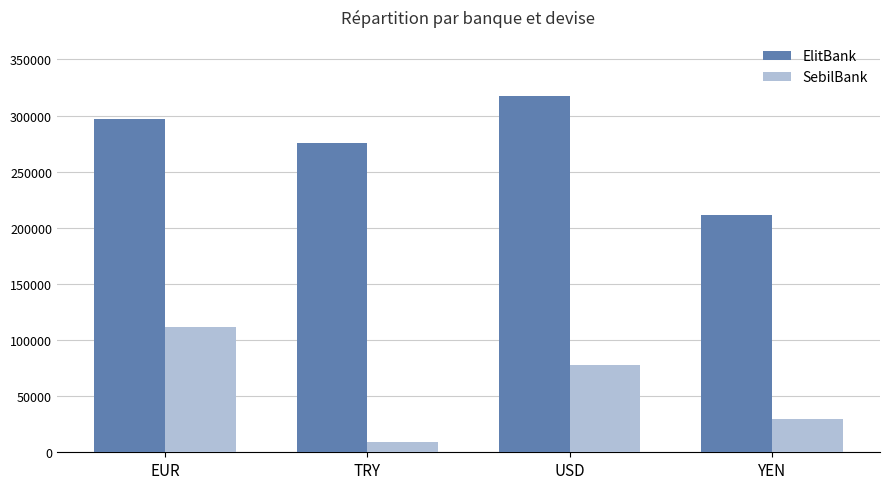

Read the ElitBank value at EUR.

296500